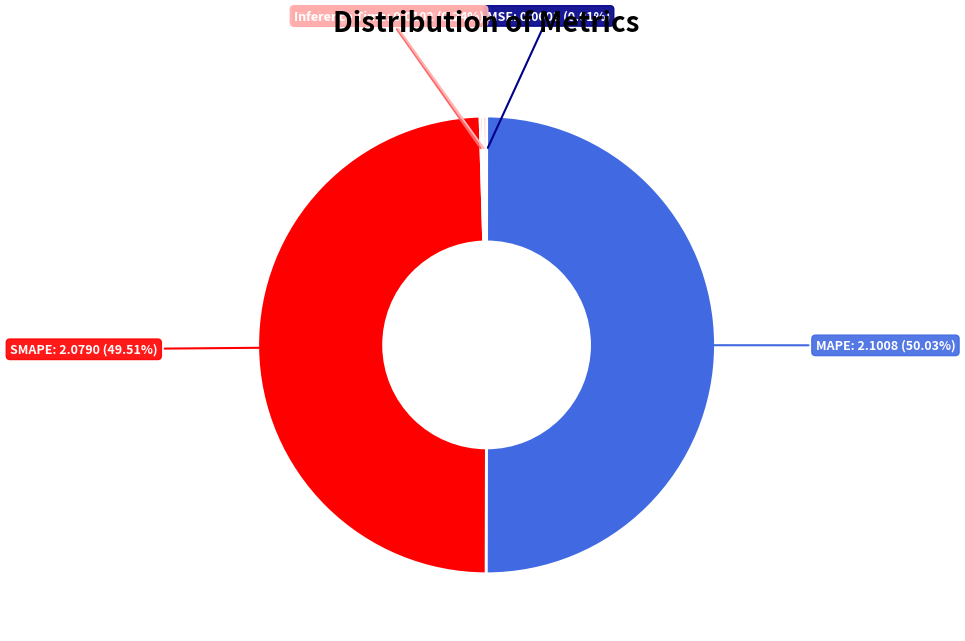

What is the largest slice in the pie chart?

MAPE